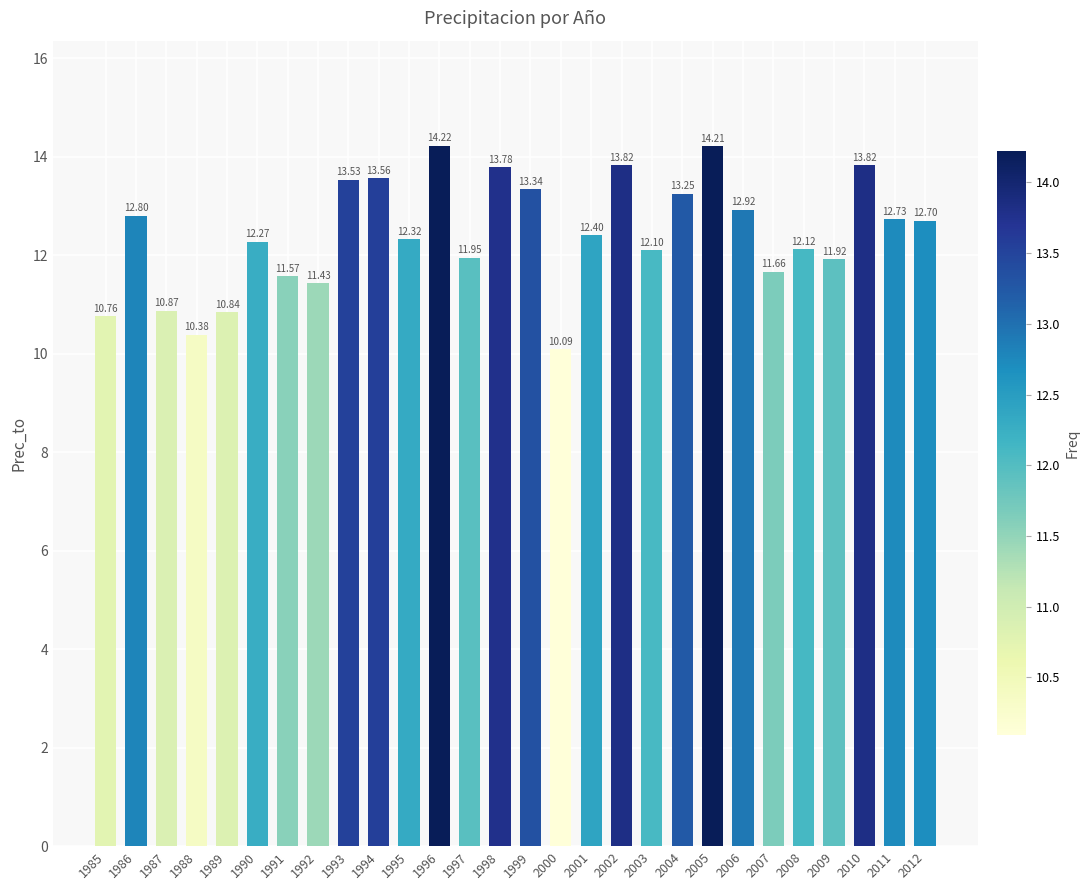

The chart shows a value of 12.1 at 2003. True or false?

True